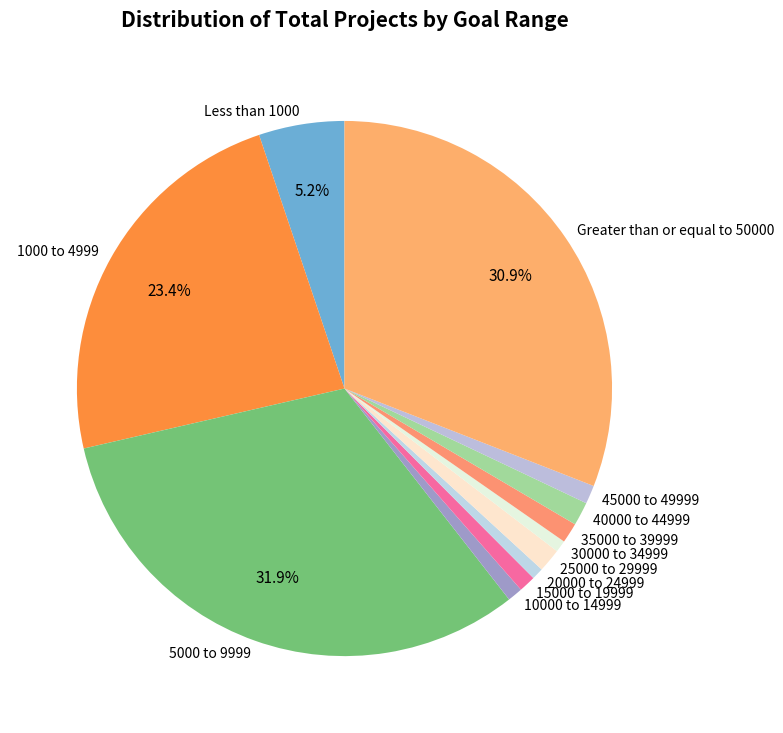

Approximately how many times larger is the value at 15000 to 19999 compared to Less than 1000?

0.2